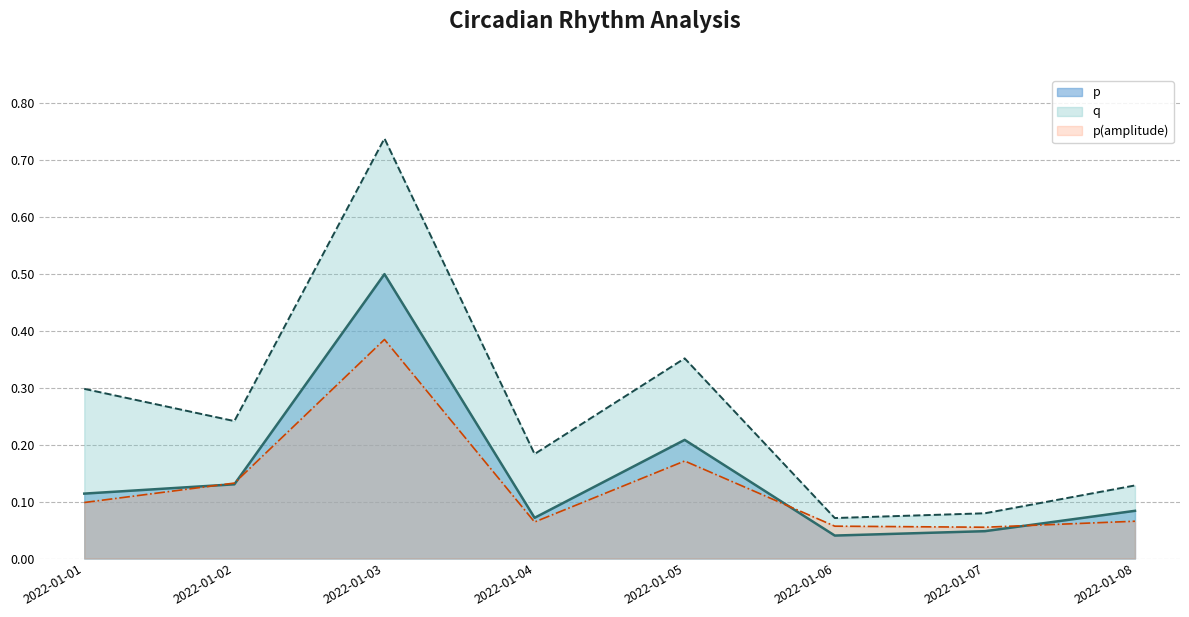

What is the average value of the p (line) series?

0.1